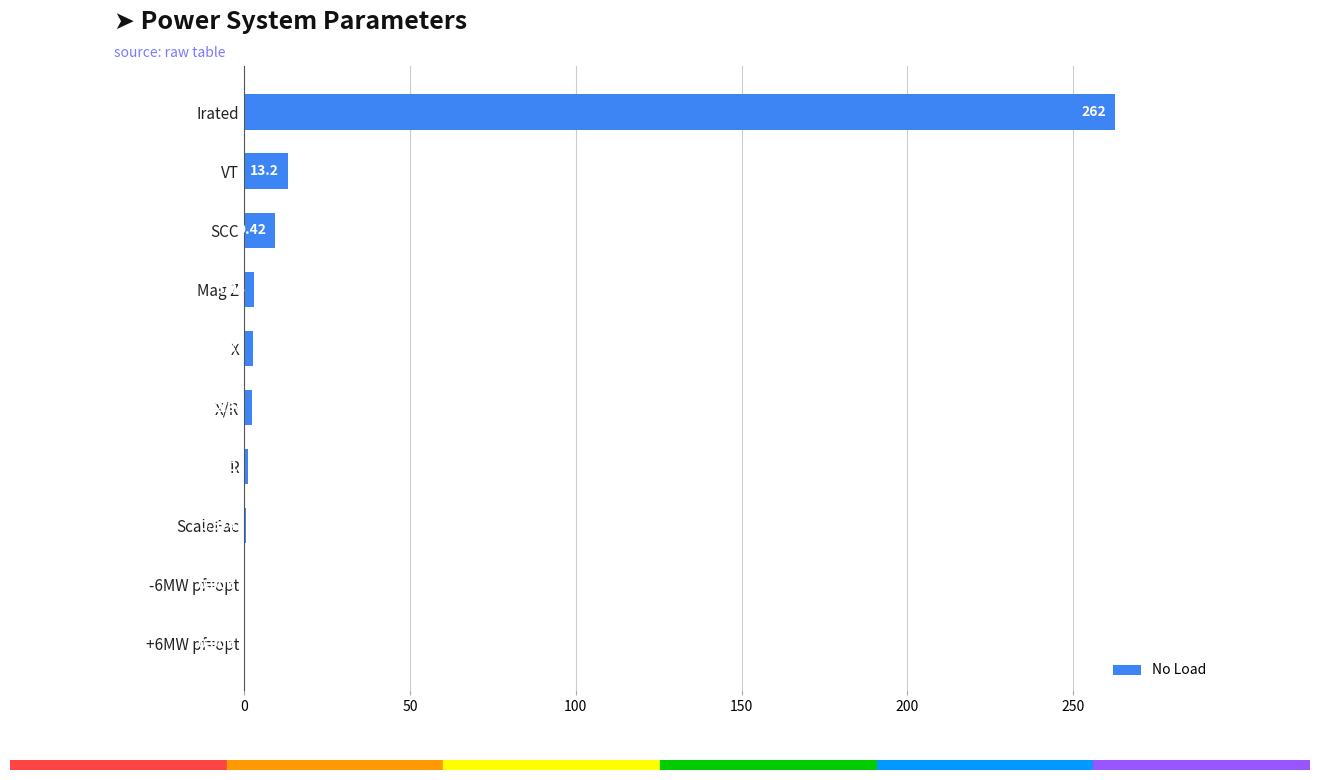

At which label is the value closest to 131?

VT